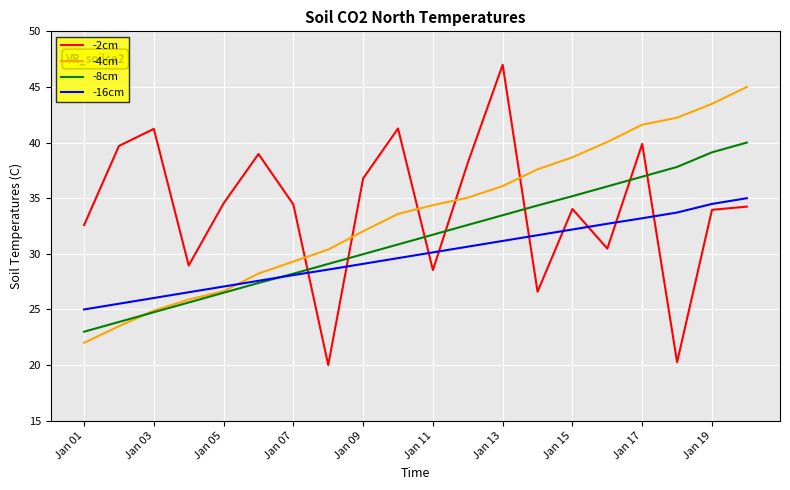

List the series in order of their peak value, lowest first.

-16cm, -8cm, -4cm, -2cm